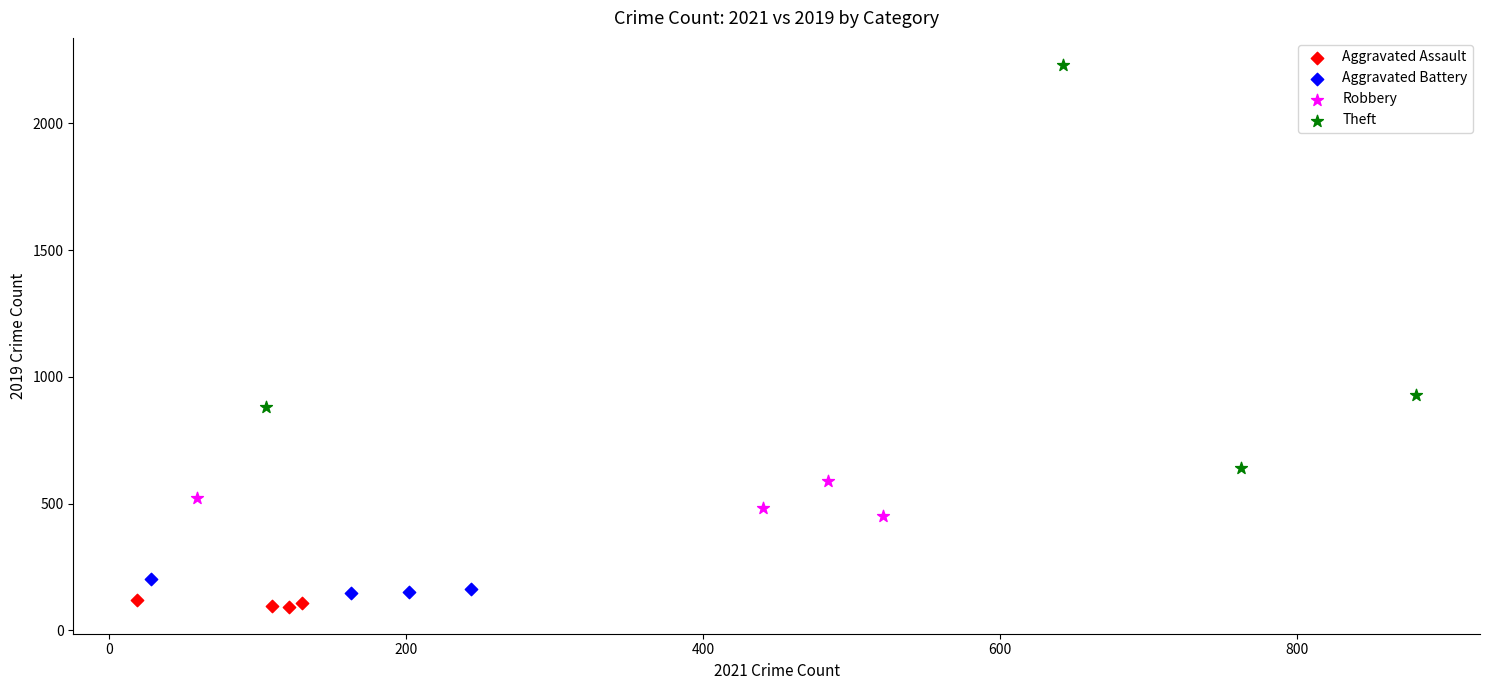

Which series has the largest Y range (max minus min)?

Theft